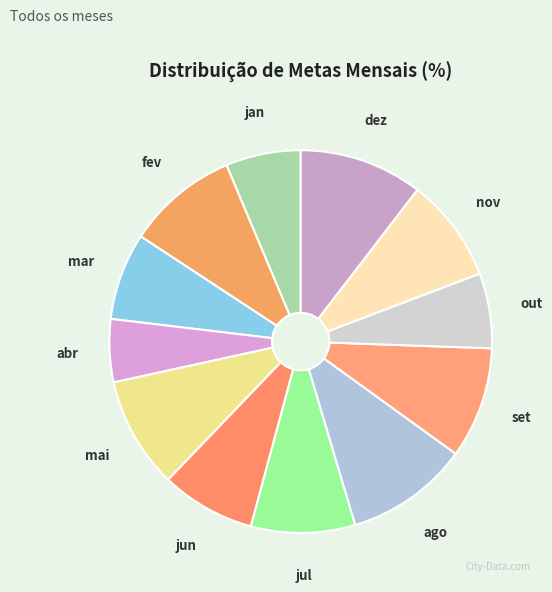

What is the ratio of the value at fev to the value at mar?

1.3